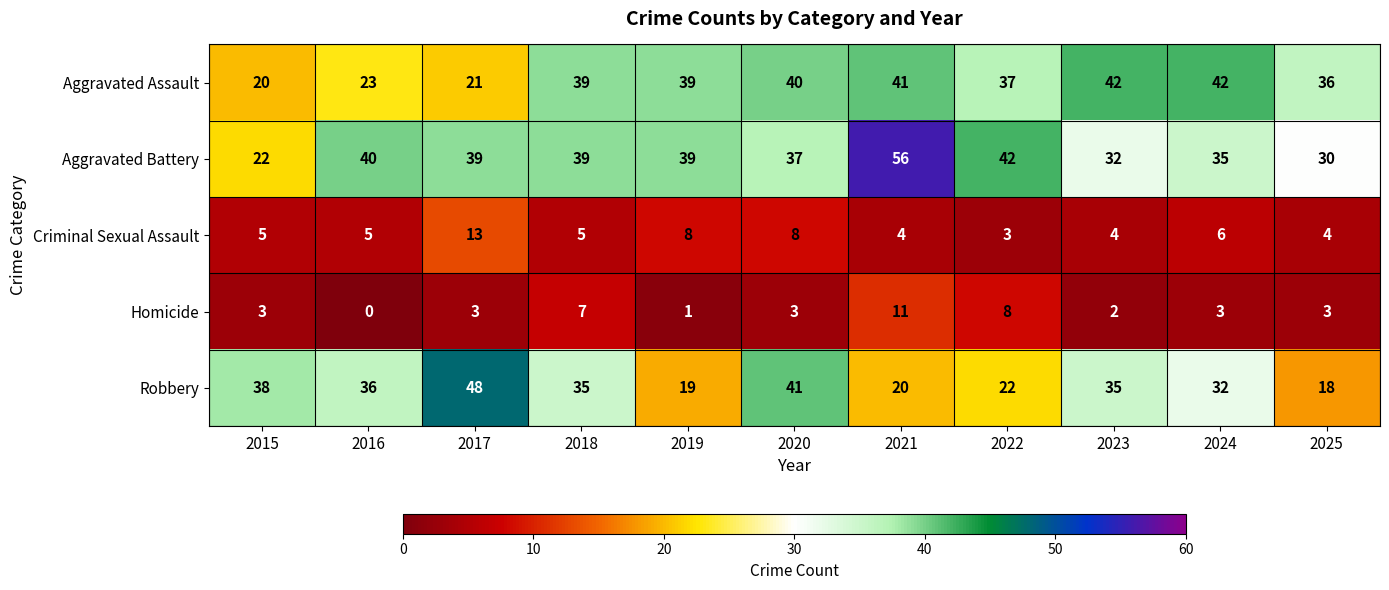

What is the sum of the Aggravated Assault values at 2024 and 2020?

82